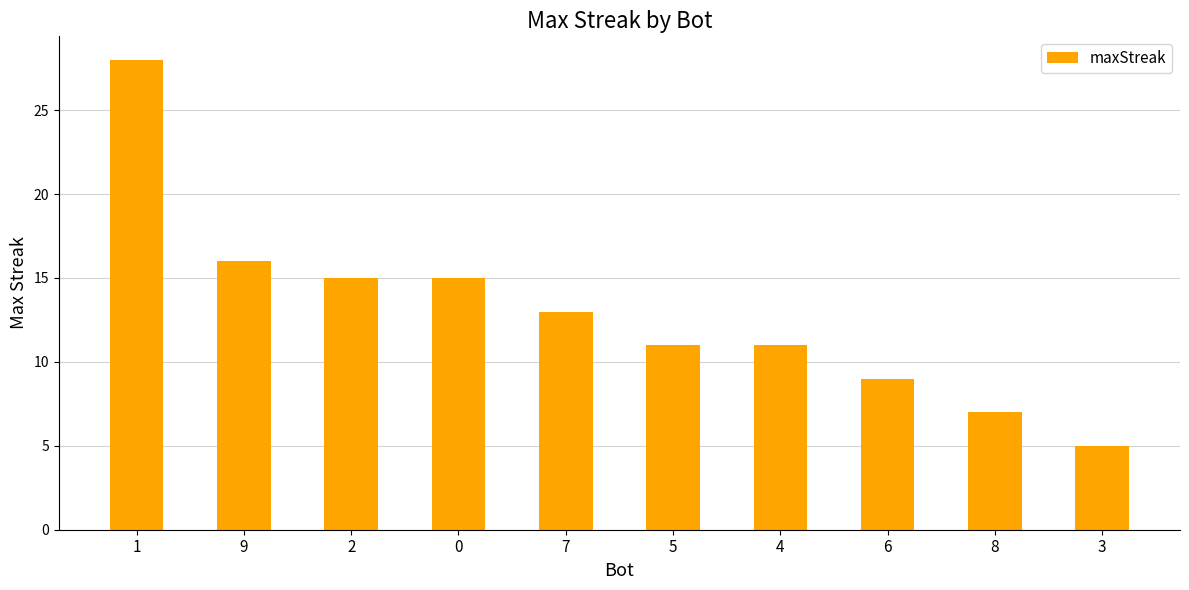

What is the value of the 3rd bar from the left?

15